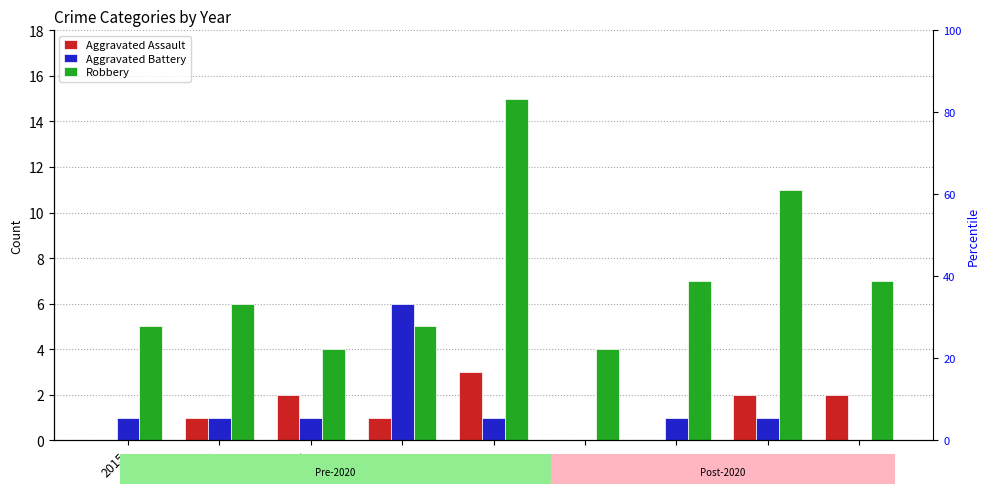

Which series has the widest spread of values?

Robbery